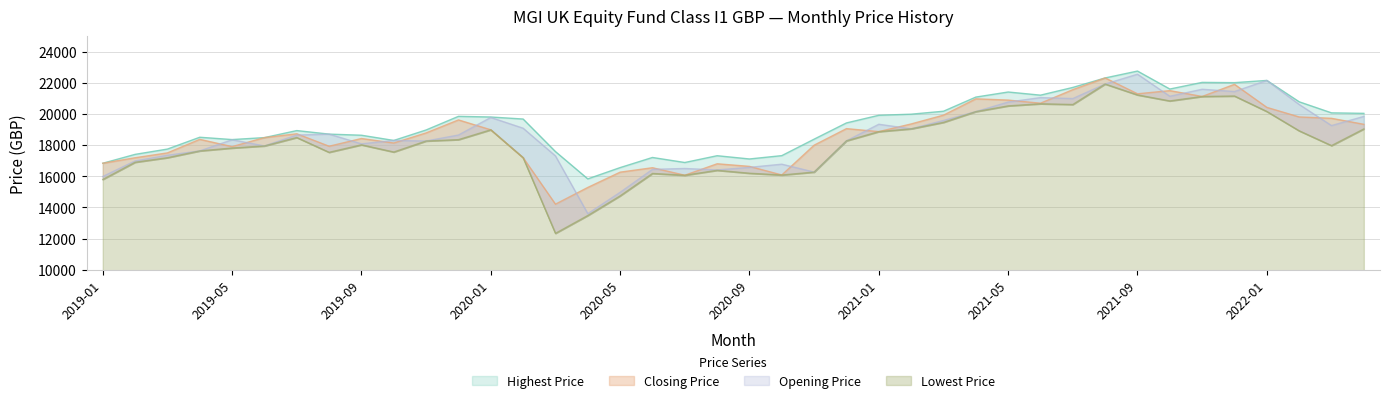

At 2019-02, list the series in order from smallest to largest.

Lowest Price, Opening Price, Closing Price, Highest Price